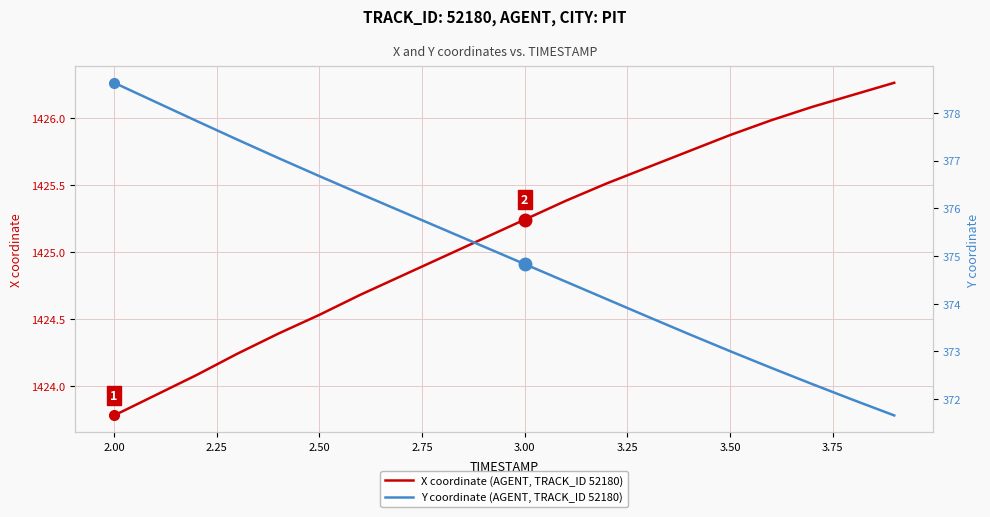

What is the lowest value of the X coordinate (AGENT, TRACK_ID 52180) series?

1423.8